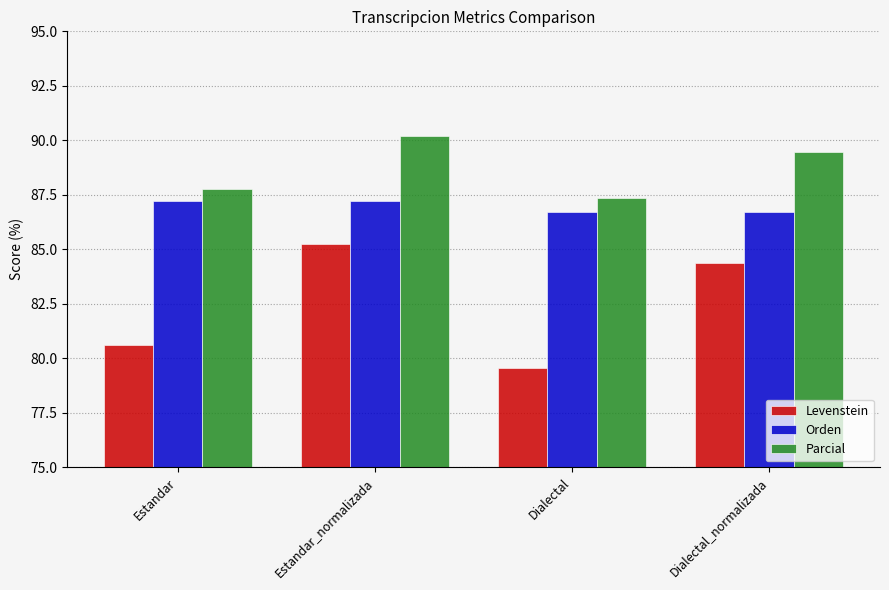

The value of Parcial at Dialectal is 87.3. True or false?

True